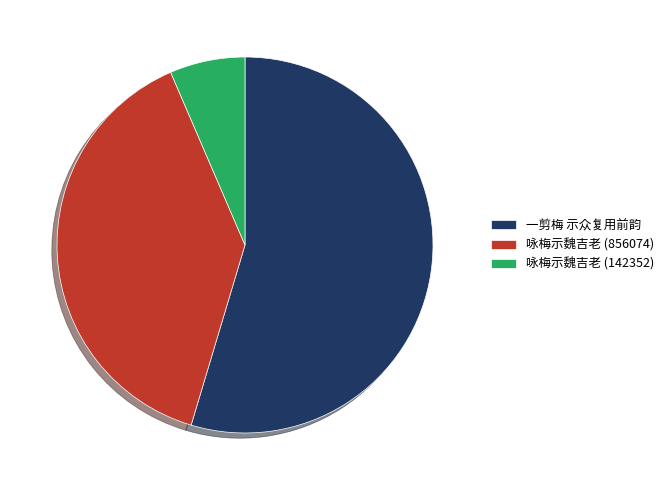

The 咏梅示魏吉老 (142352) slice represents 6% of the pie. True or false?

True